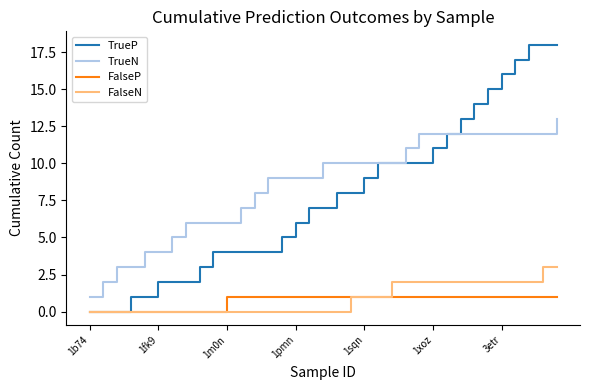

True or false: FalseP and TrueN cross at least once.

False